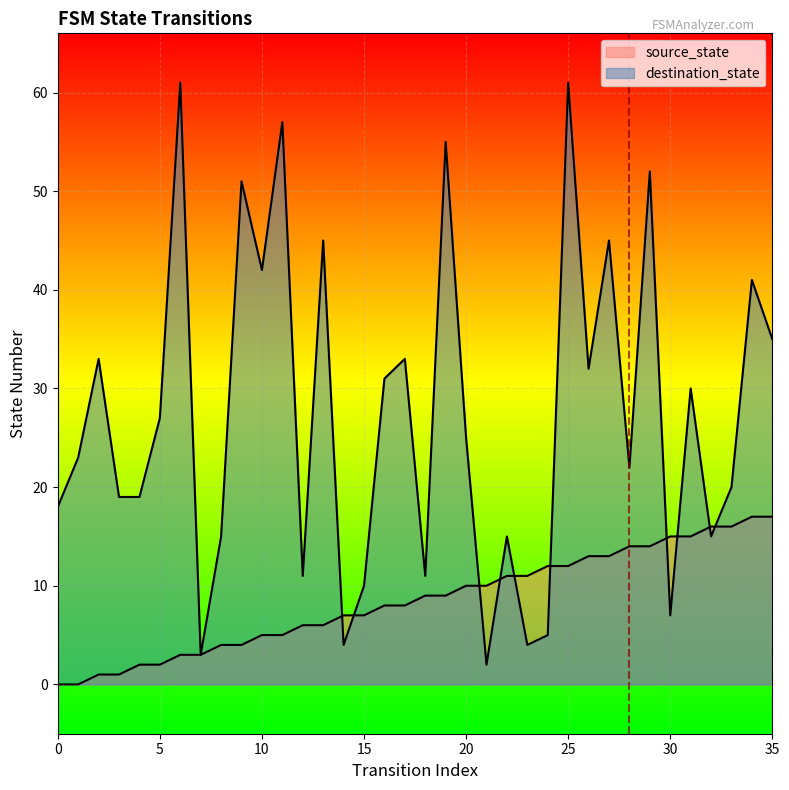

What is the greatest value displayed?

61